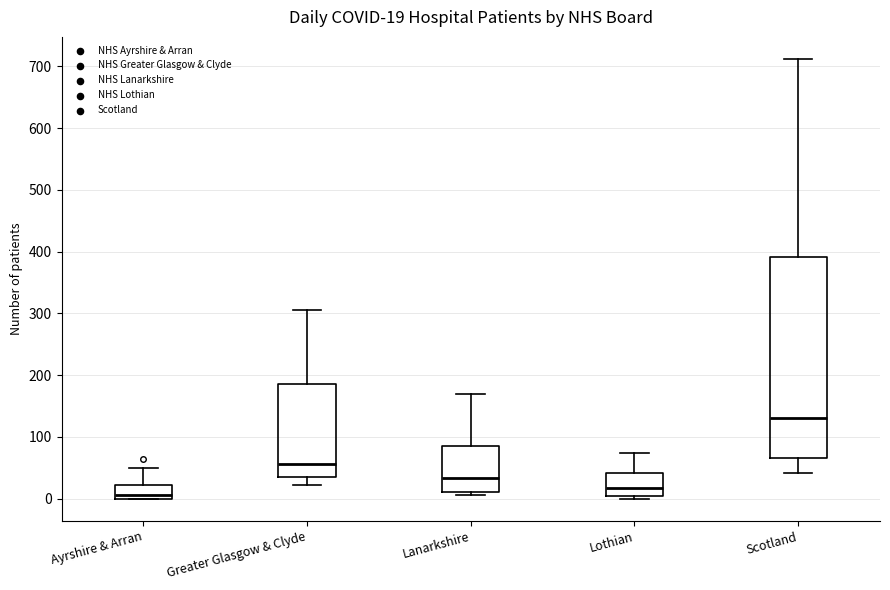

Which box is the tallest, from its lower edge to its upper edge?

Scotland